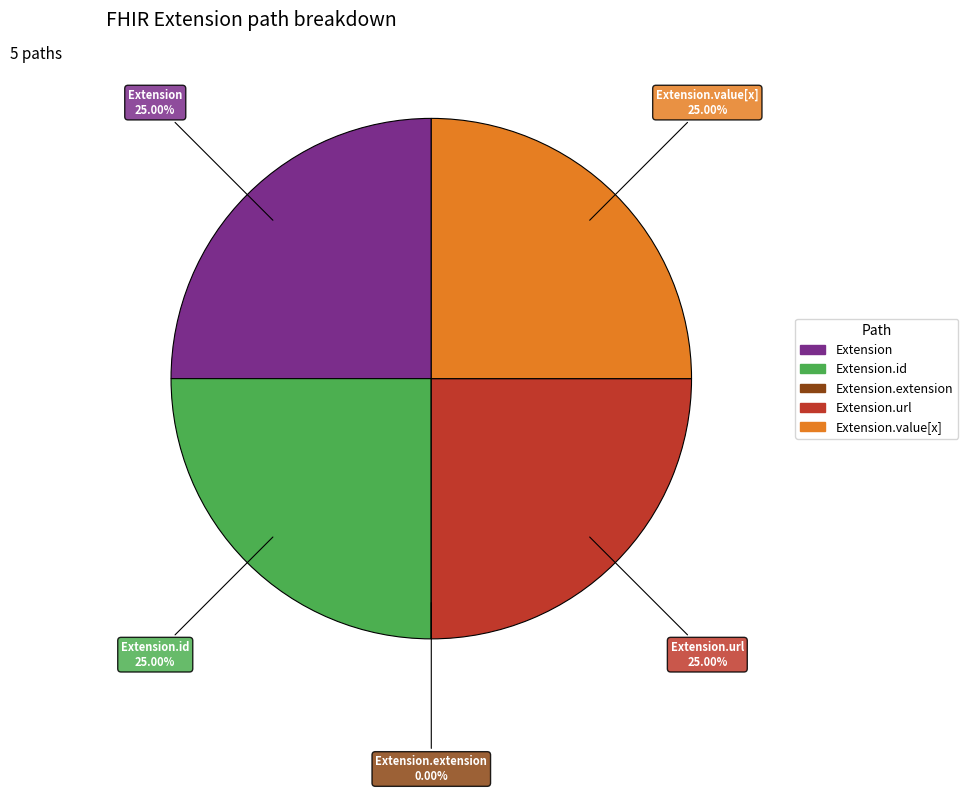

Is there a majority slice in this chart?

No